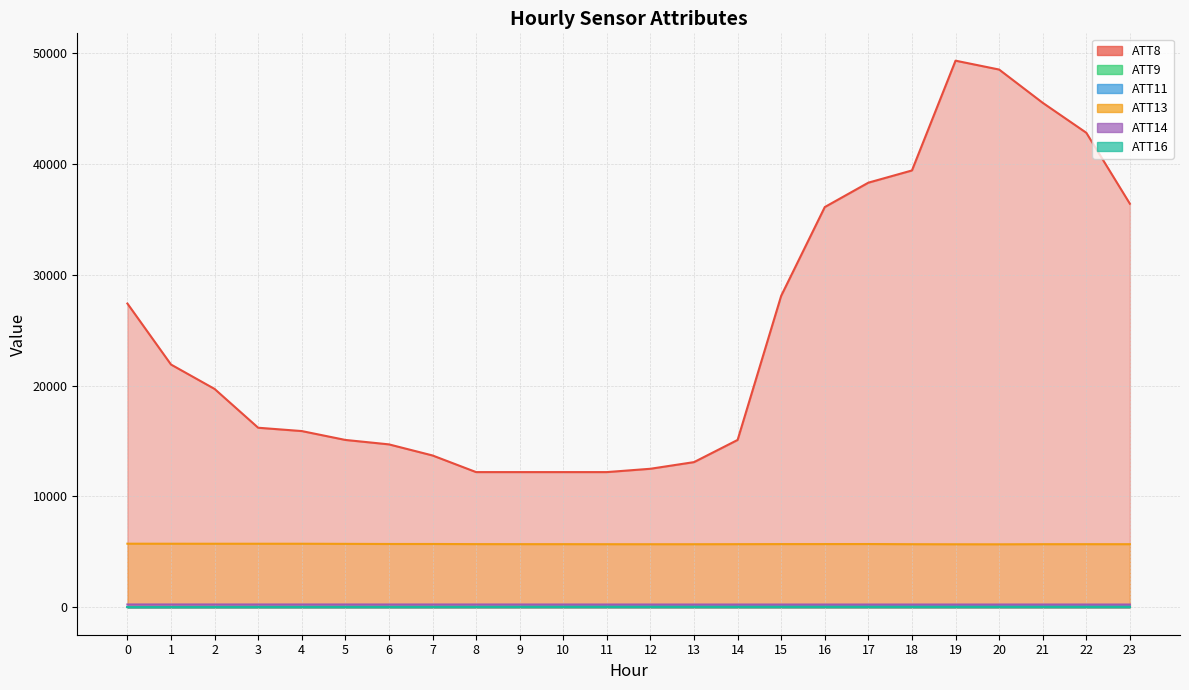

Which category has the highest value in the ATT9 series?

16